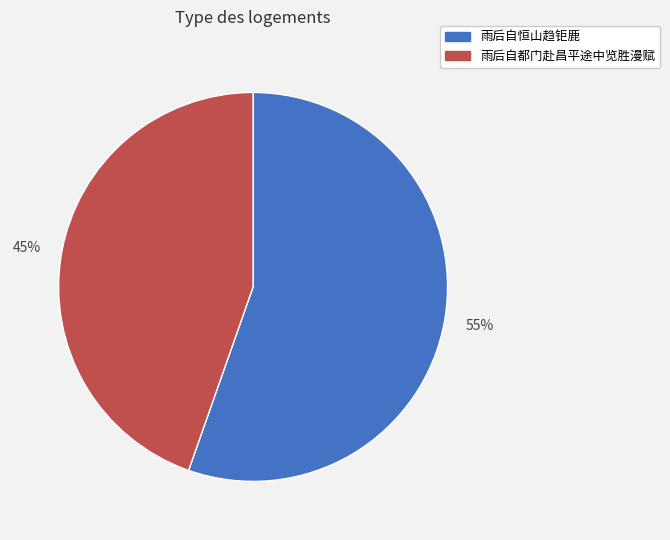

Does 雨后自都门赴昌平途中览胜漫赋 represent more than half of the total?

No